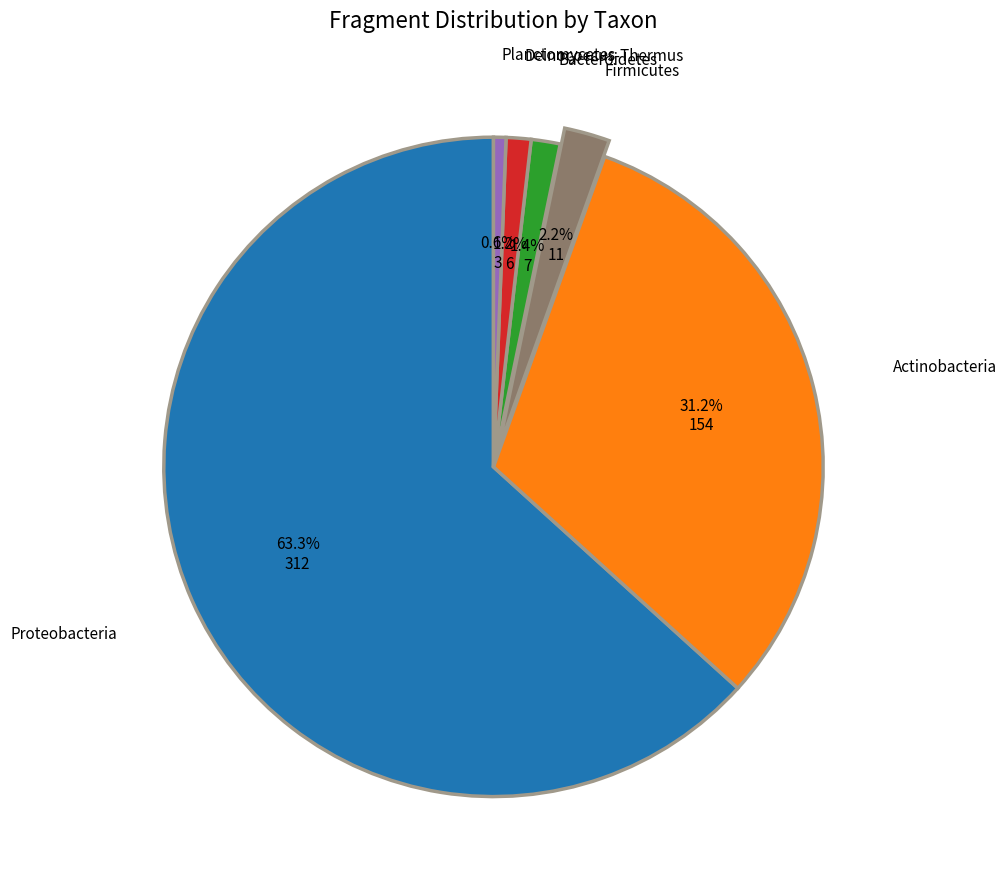

Which slice represents more than half of the pie?

Proteobacteria